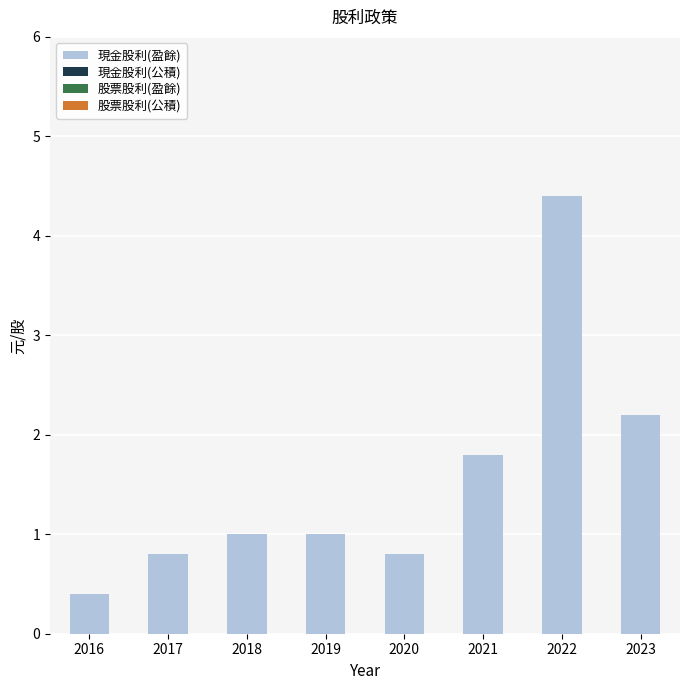

What value does the data have at 2022?

4.4